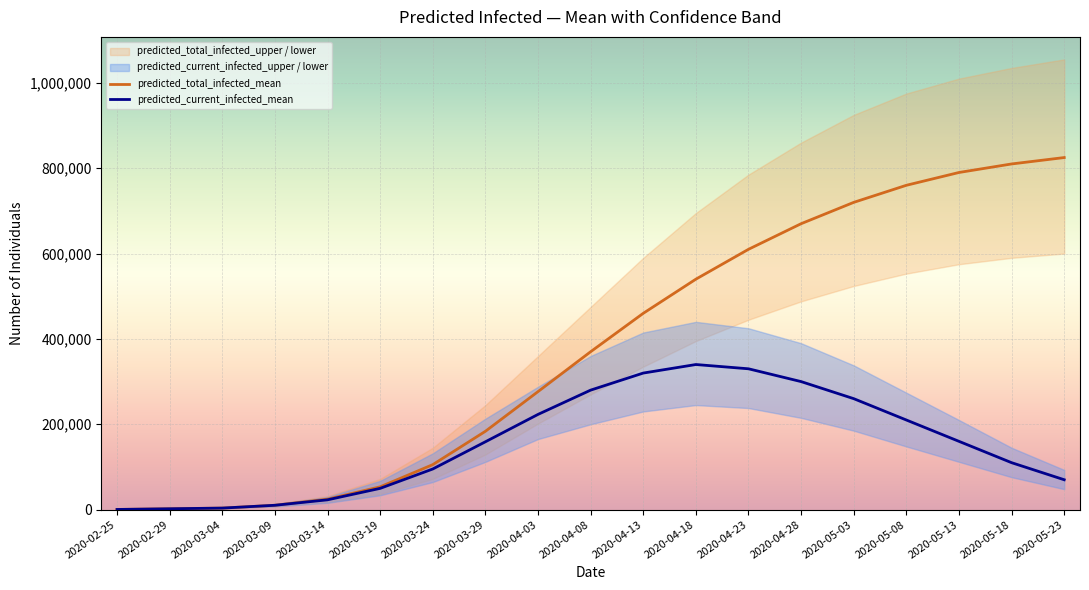

Rank the series by their maximum value, from highest to lowest.

predicted_total_infected_mean, predicted_current_infected_mean